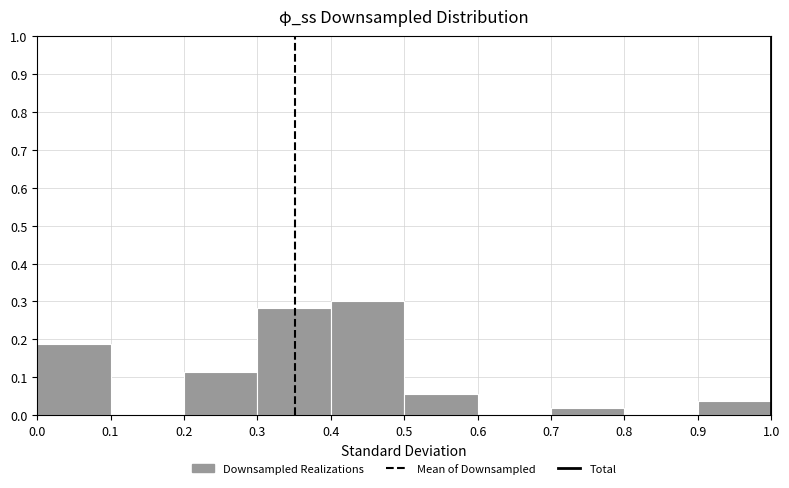

How tall is the bar that spans 0.5 to 0.6 on the x-axis? The values are not printed on the chart, so give them approximately, as read against the axis.

0.06